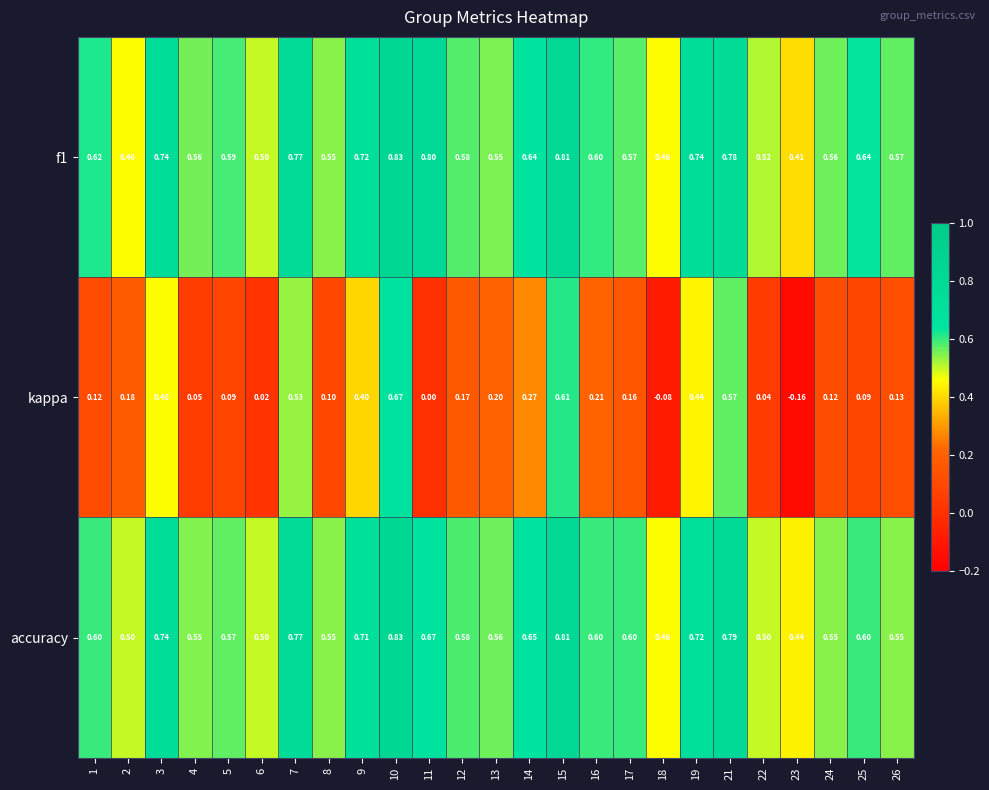

Between 12 and 24, which series saw the biggest shift?

kappa